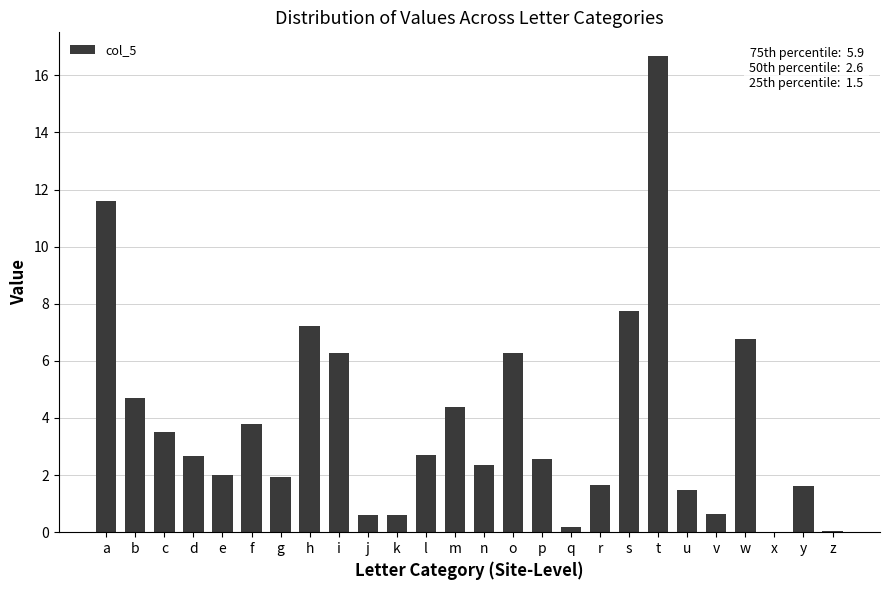

What is the sum of the values at k and n?

3.0